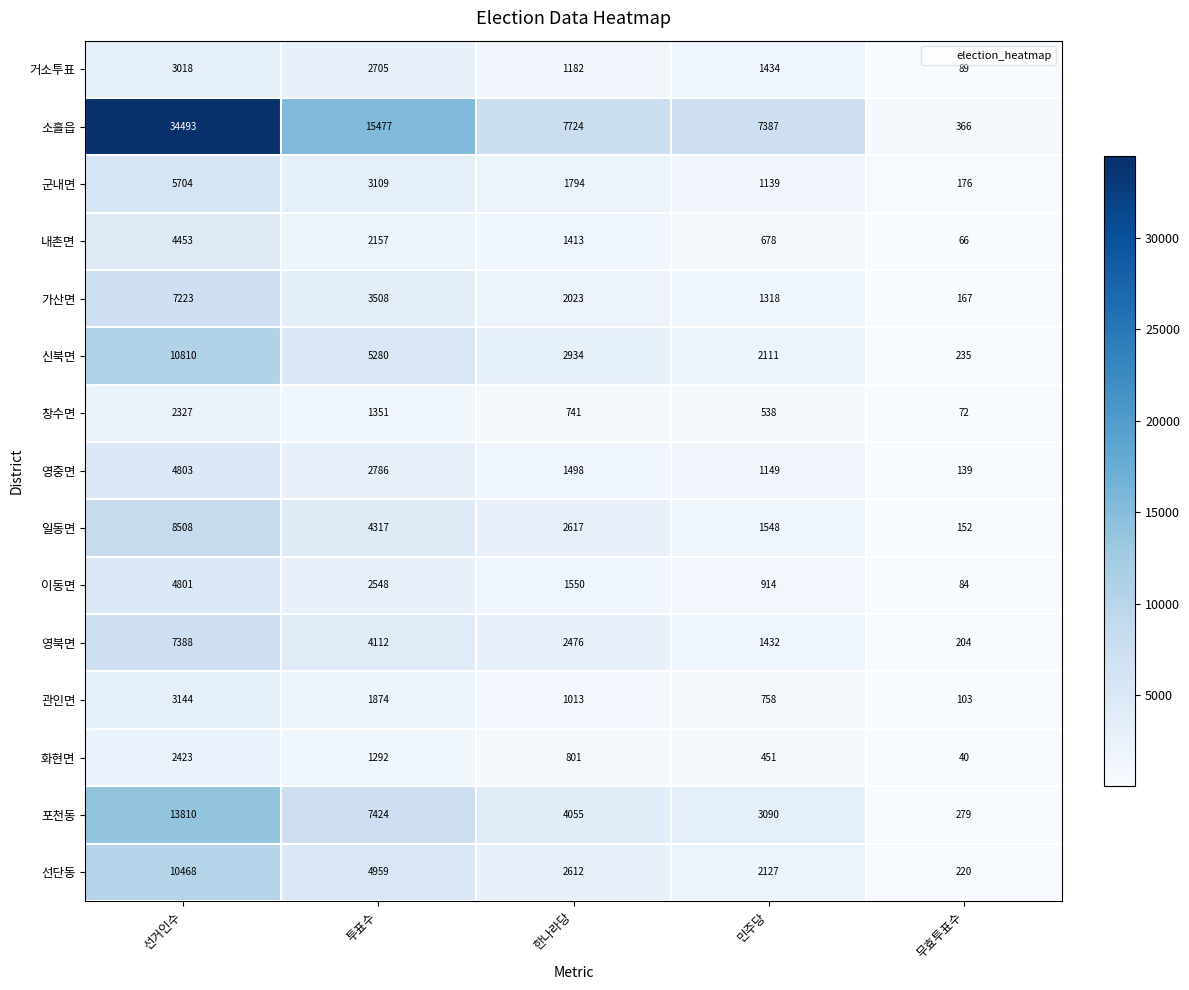

Count the number of categories in the chart.

5